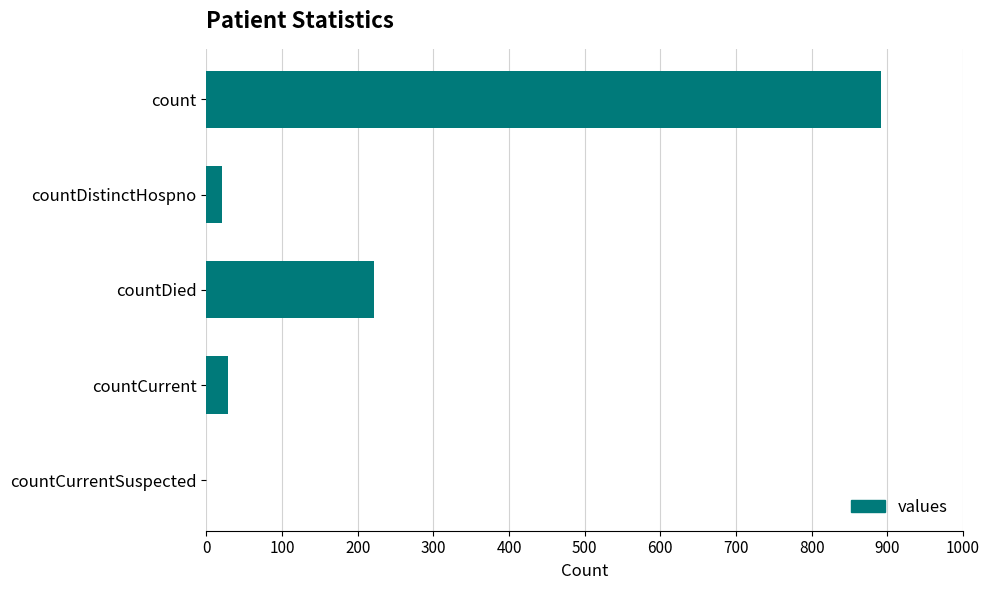

What is the maximum value shown in the chart?

892